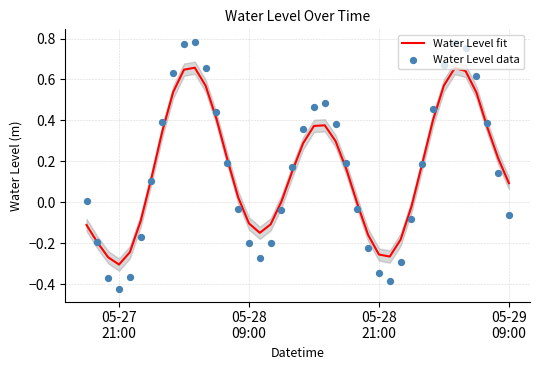

Which series contains the lowest Y value?

Water Level data